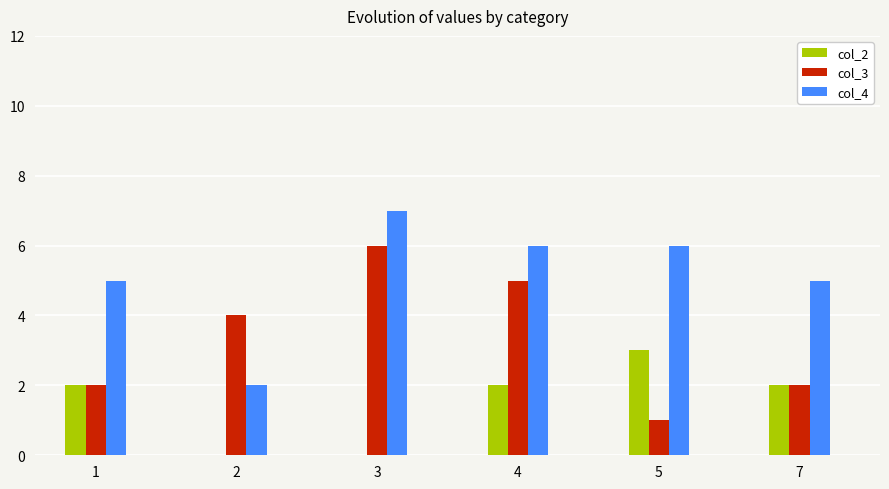

Reading left to right, list all the values displayed in this chart.

col_2: 2	0	0	2	3	2
col_3: 2	4	6	5	1	2
col_4: 5	2	7	6	6	5